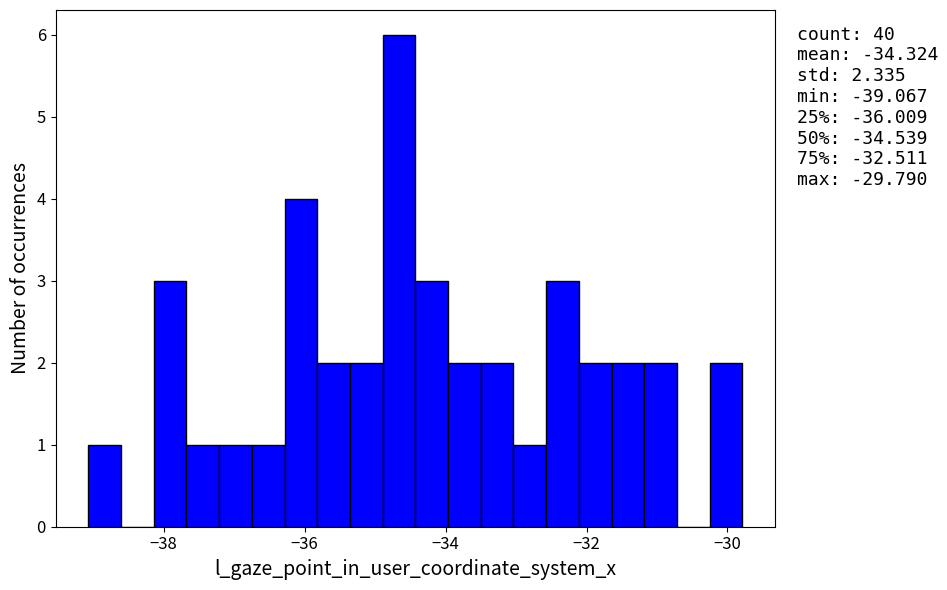

Read against the x-axis, roughly where is the centre of the tallest bar?

-34.6